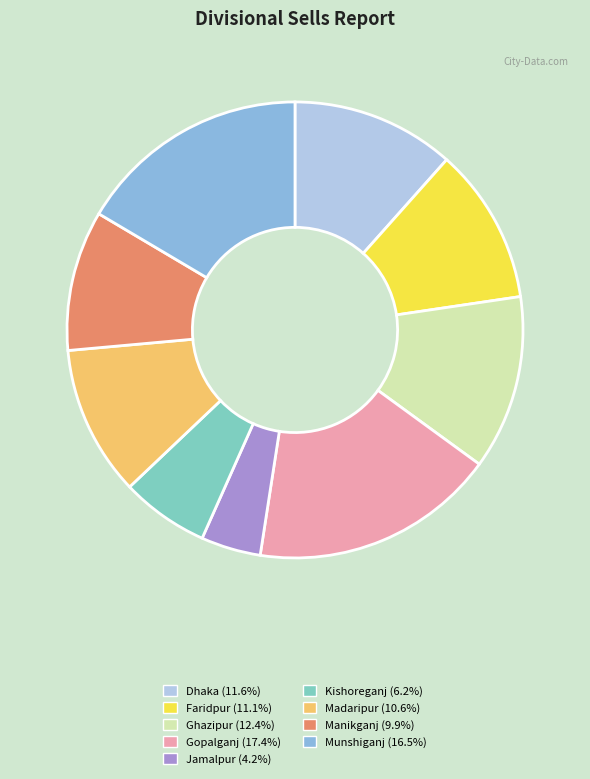

What is the ratio of the value at Manikganj to the value at Ghazipur?

0.8